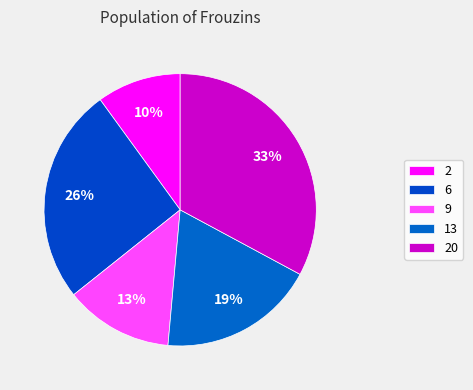

Does any single category account for the majority?

No